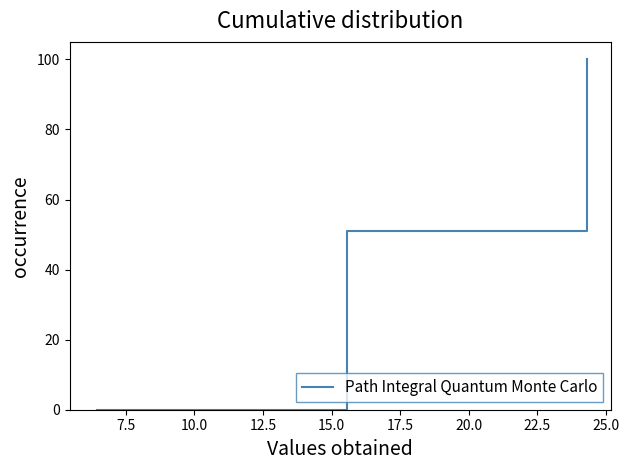

What is the difference between the maximum and minimum values?

100.0